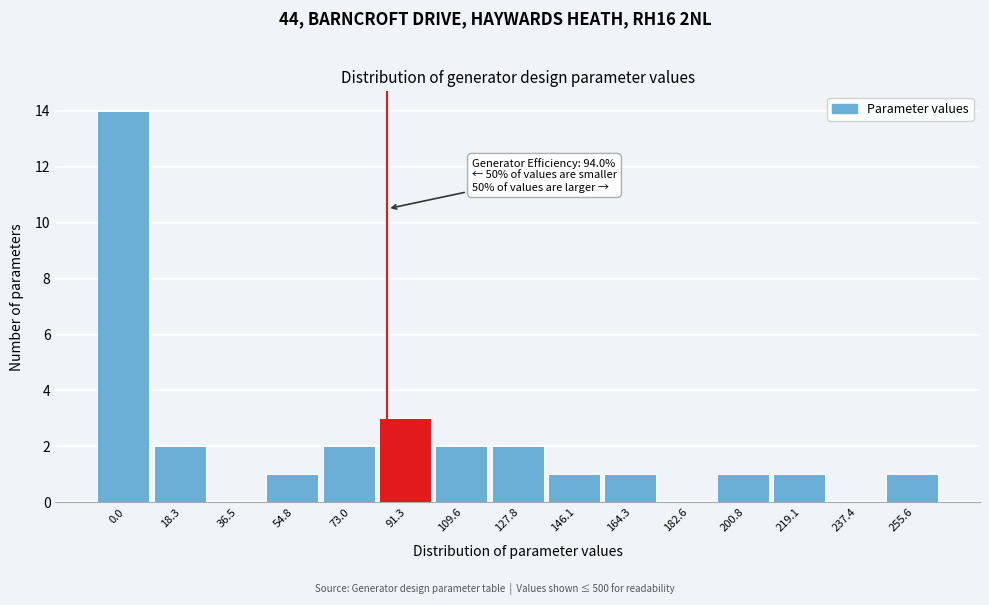

What is the greatest value displayed?

14